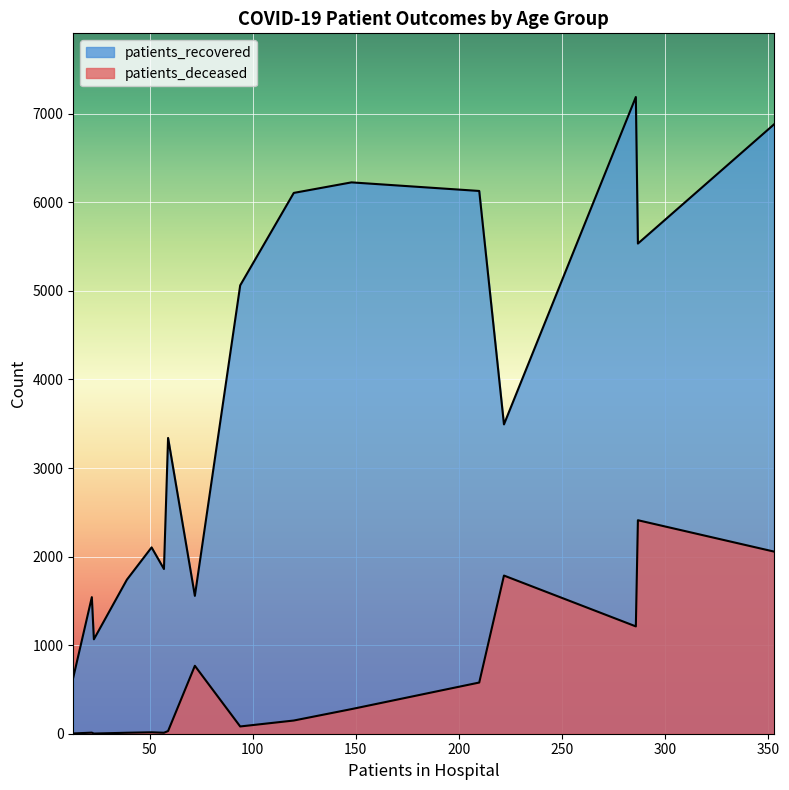

True or false: patients_deceased and patients_recovered cross at least once.

False